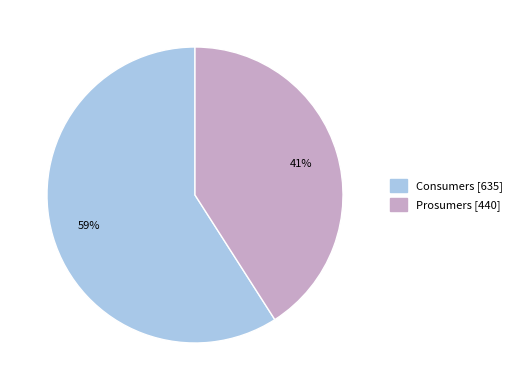

Is it true that Prosumers is 32% of the pie?

False